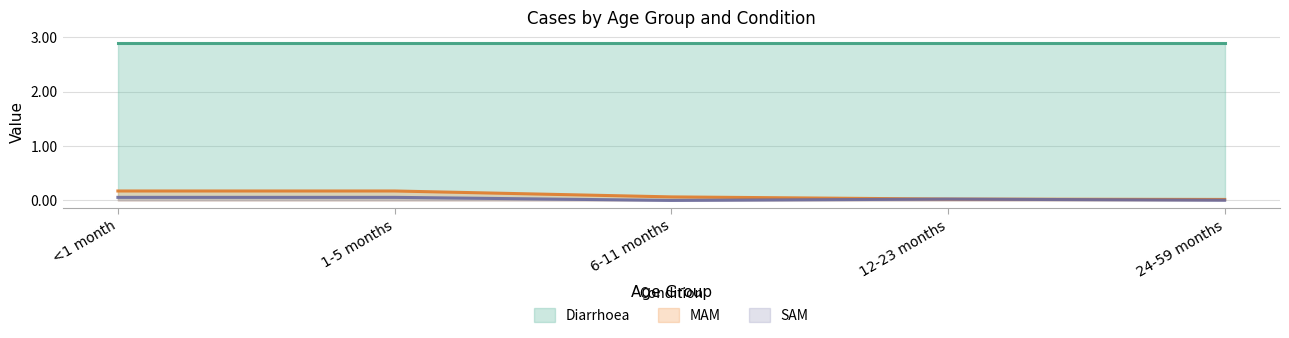

True or false: MAM and SAM intersect in this chart.

False